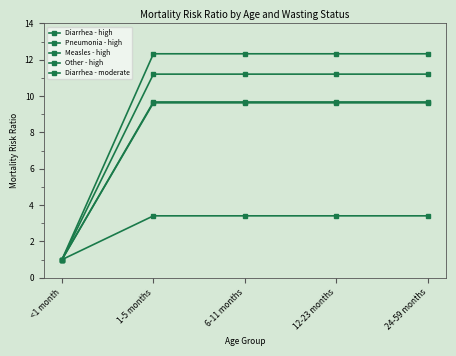

What is the sum of all Diarrhea - high values?

50.3